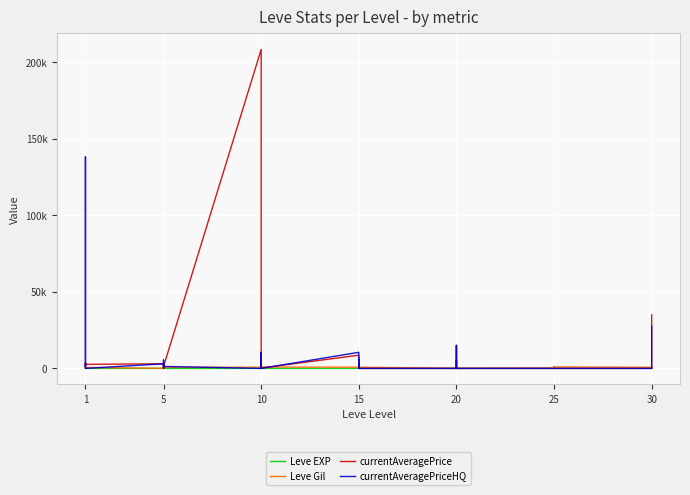

How many lines are shown in the chart?

4